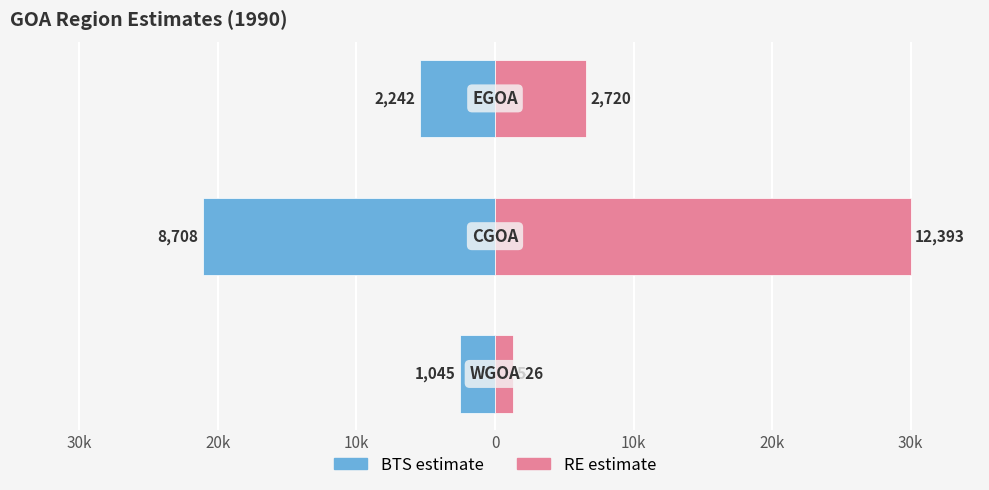

Does the chart contain stacked bars?

No